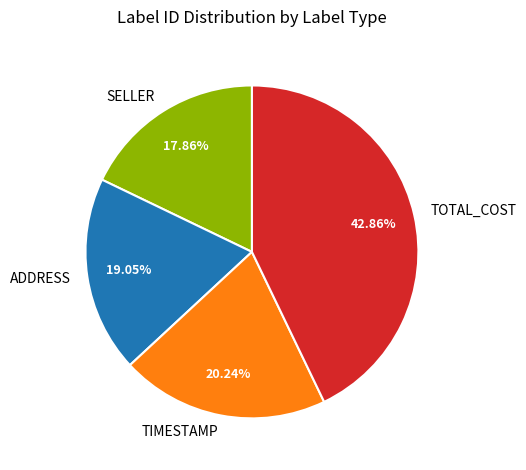

What is the smallest slice in the pie chart?

SELLER